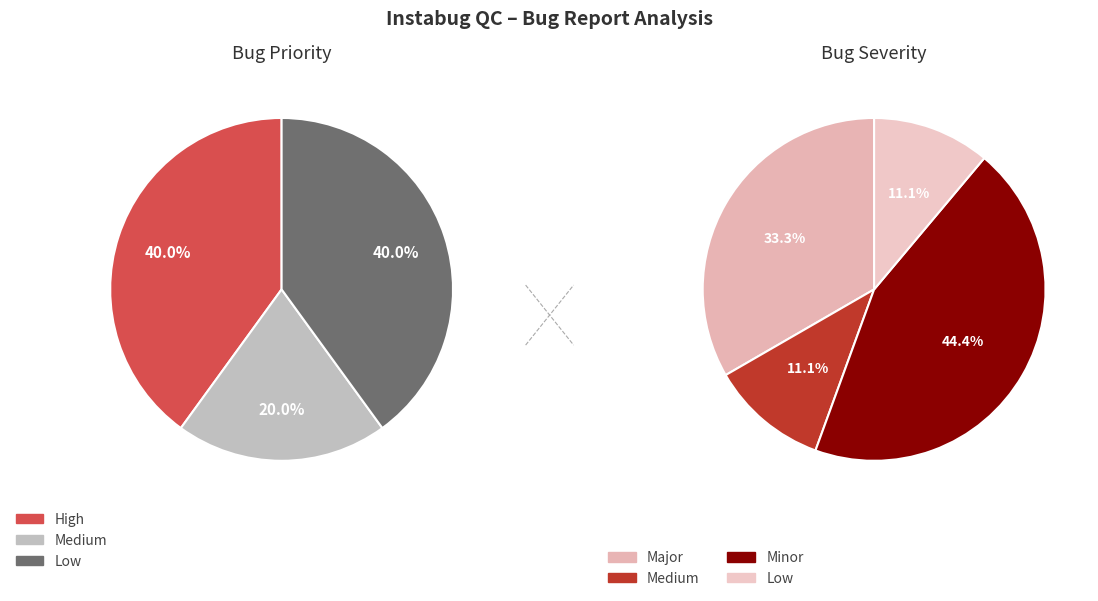

Which has a higher value, Medium or High?

High